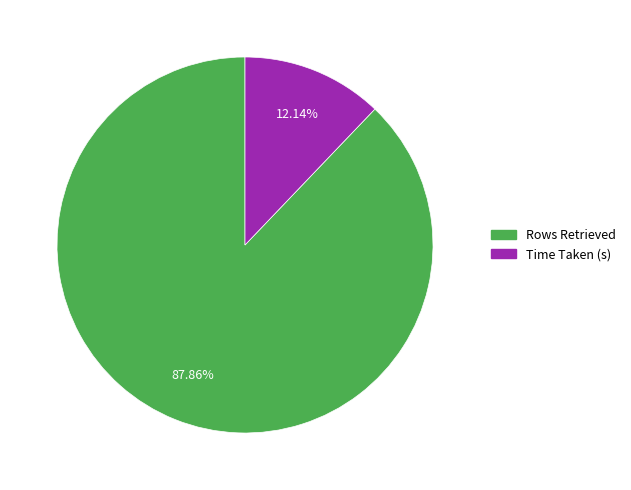

What is the majority slice?

Rows Retrieved